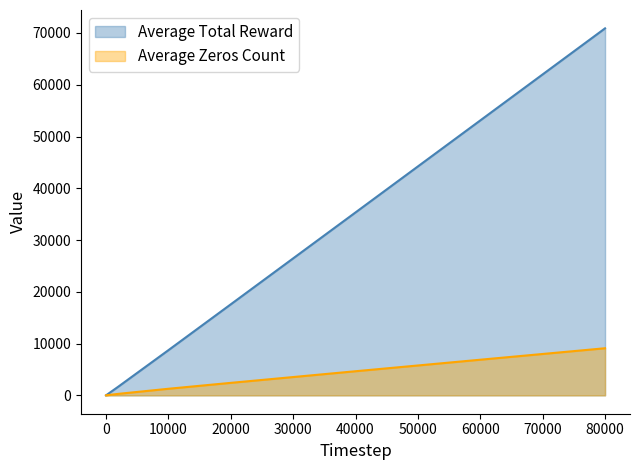

What value does the Average Zeros Count series have at 3?

0.3